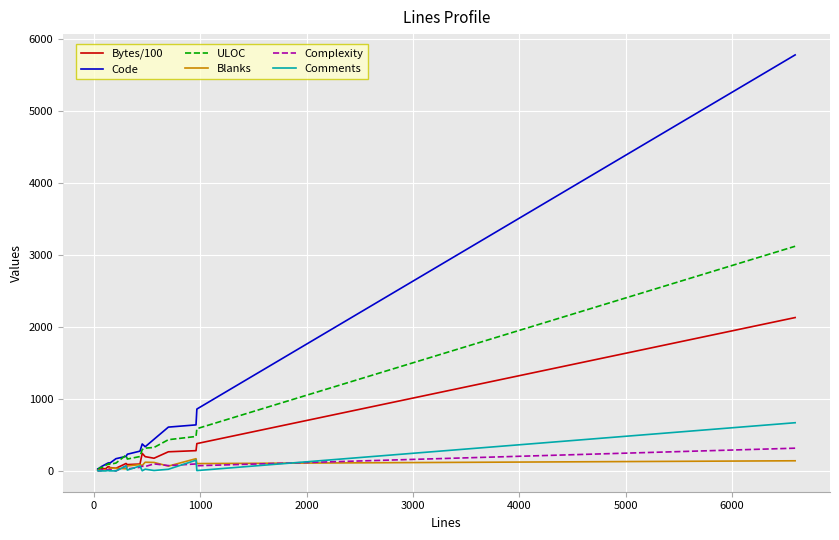

Which series has the largest range (max minus min)?

Code